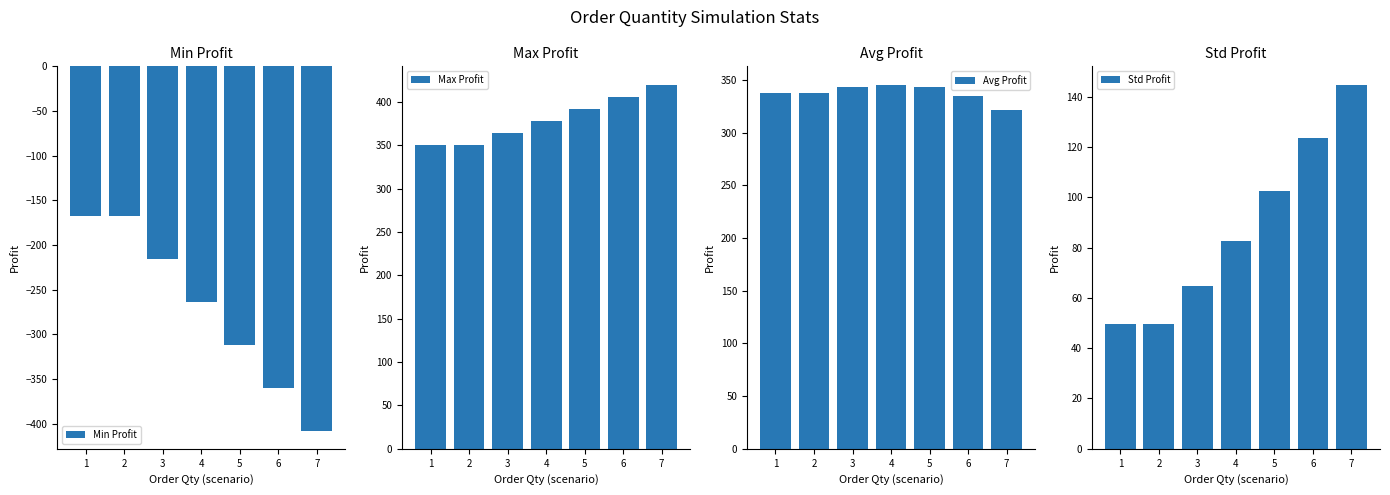

Which series has the largest range (max minus min)?

Min Profit